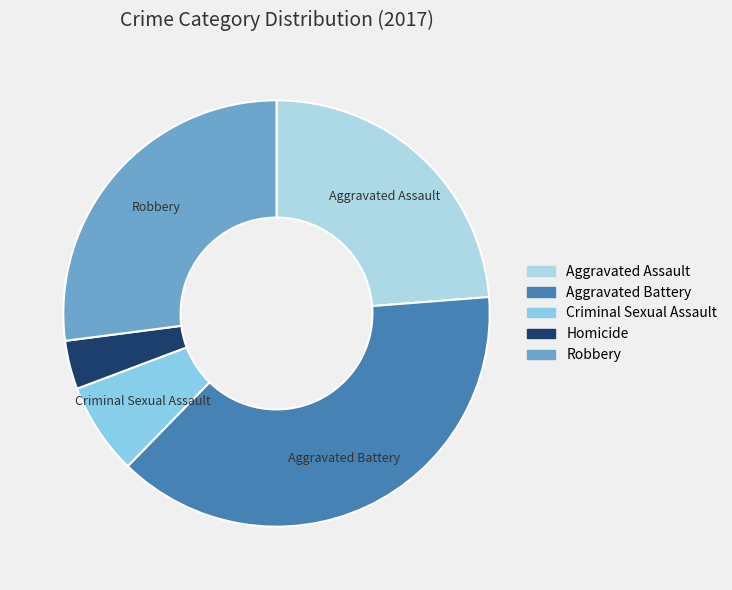

Combined, do Aggravated Assault and Robbery account for over 50%?

Yes